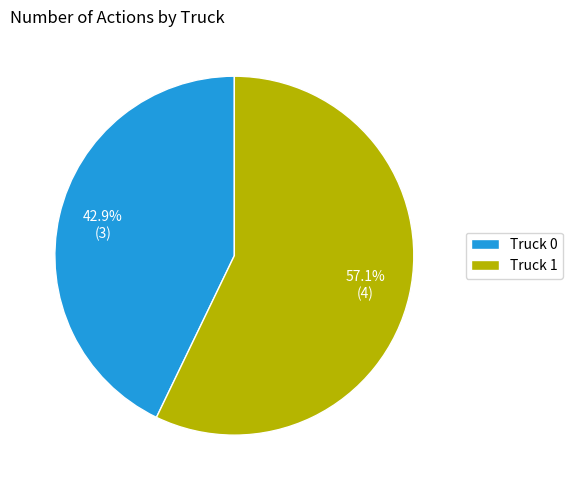

Is the sum of Truck 0 and Truck 1 greater than half?

Yes